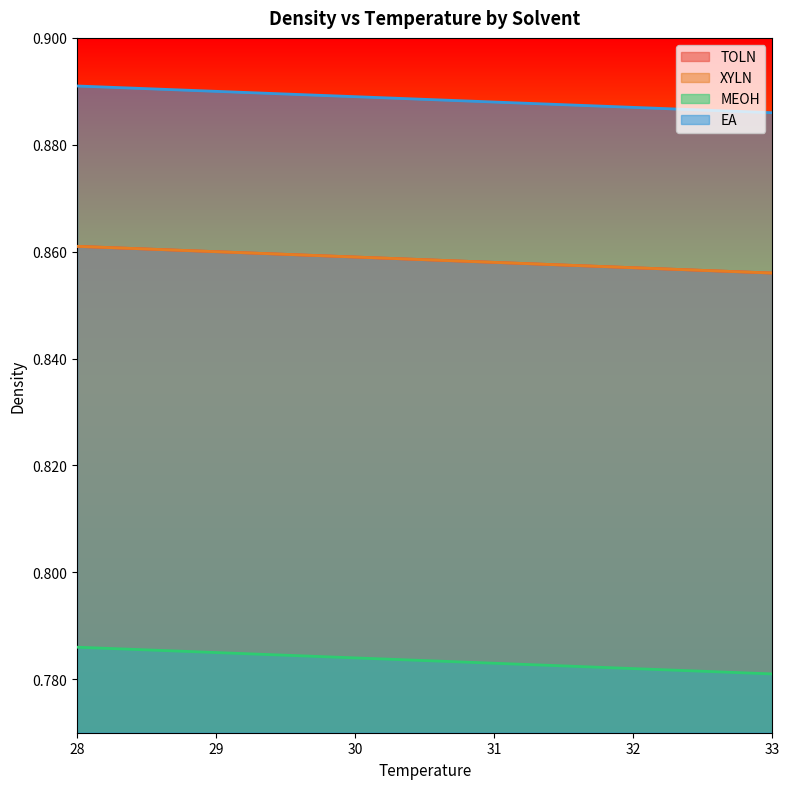

True or false: XYLN and MEOH cross at least once.

False